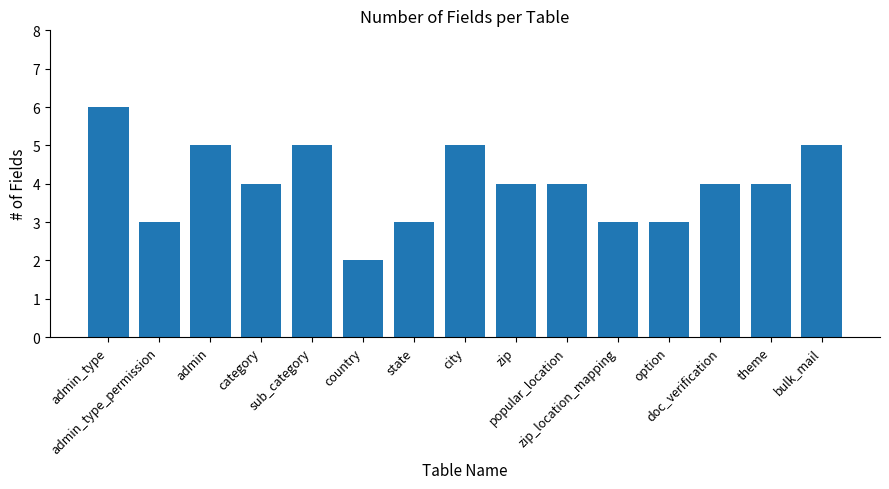

Reading right to left, extract all data points from this chart.

5	4	4	3	3	4	4	5	3	2	5	4	5	3	6